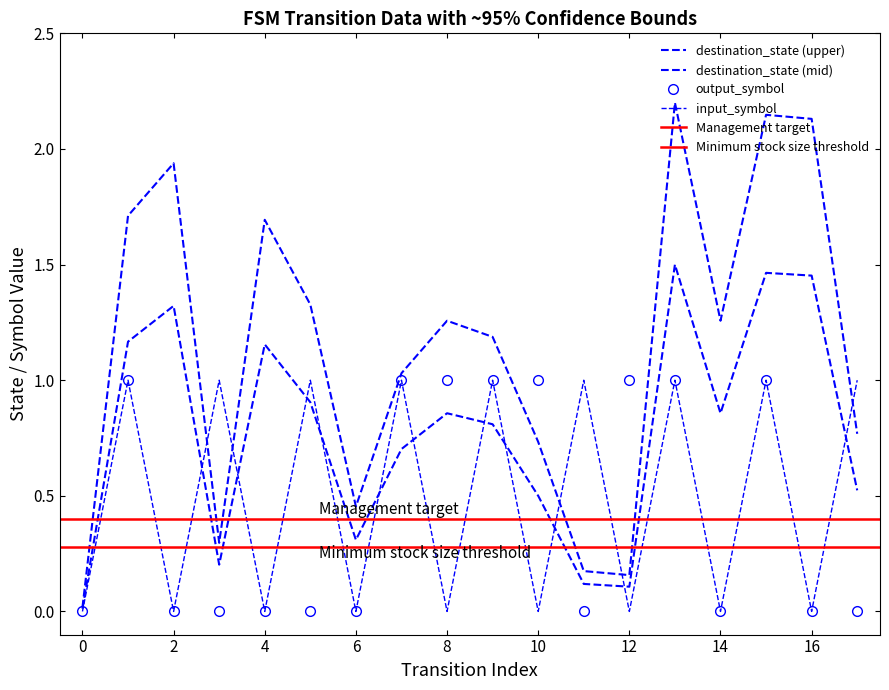

What is the difference between the second highest and minimum values in the output_symbol series?

1.0